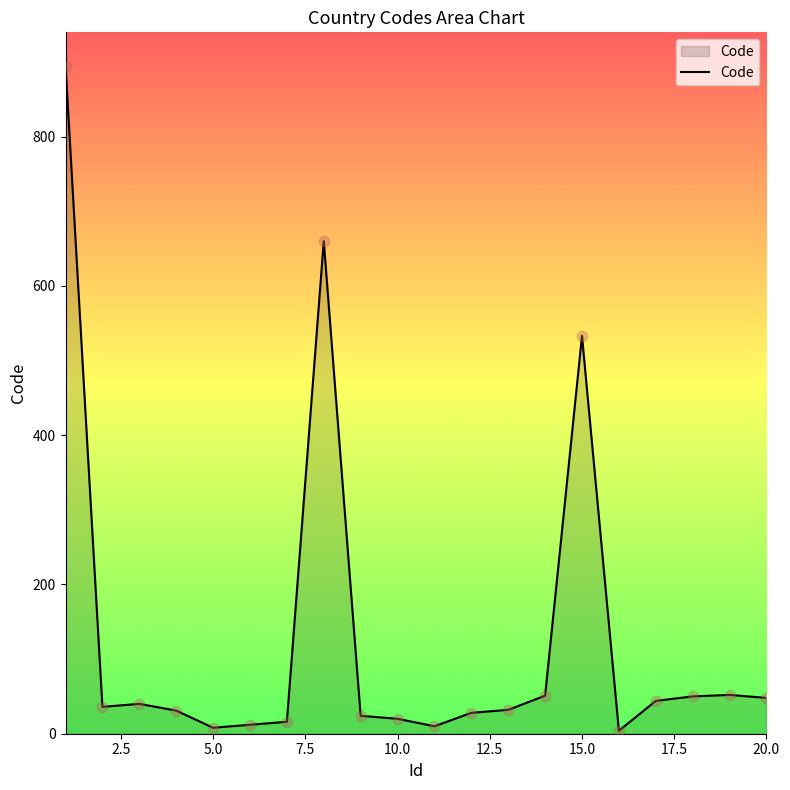

What is the greatest value displayed?

895